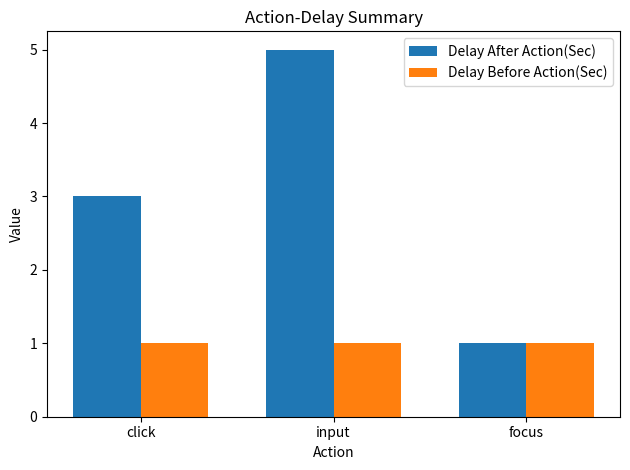

Rank the series by their average value, from lowest to highest.

Delay Before Action(Sec), Delay After Action(Sec)